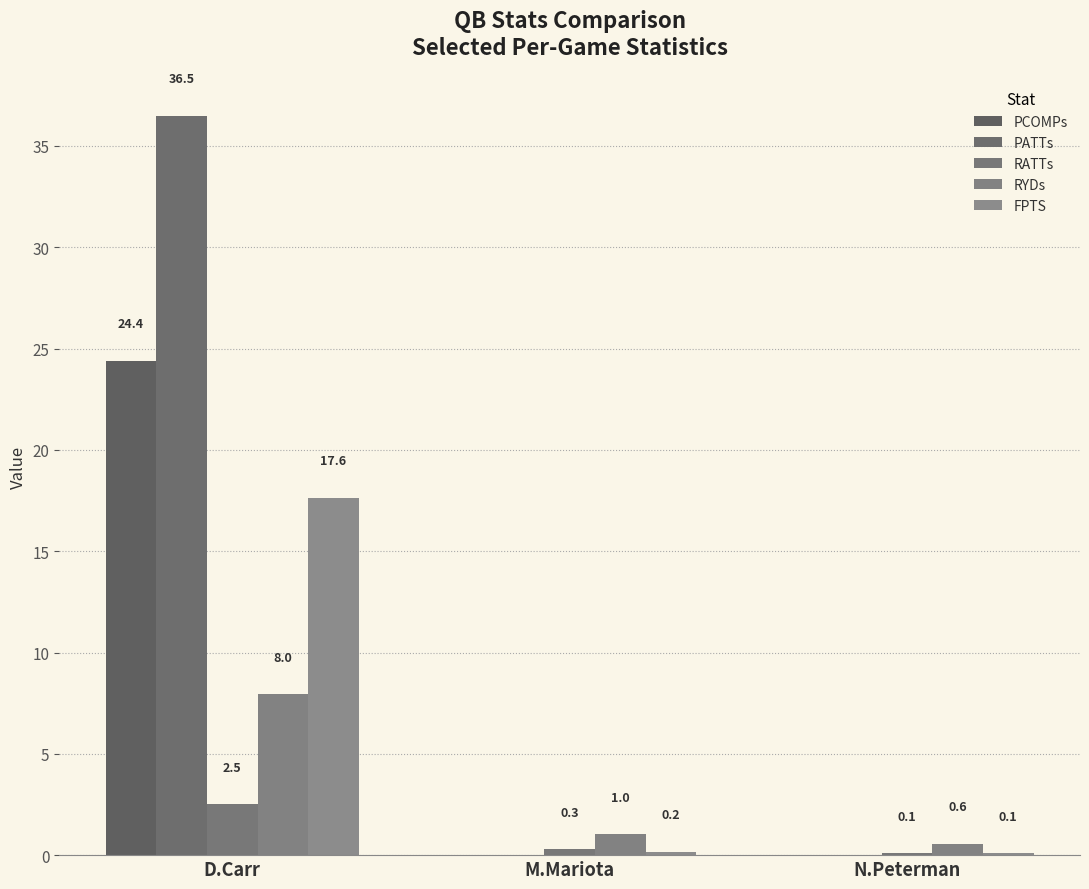

What is the maximum value shown in the chart?

36.5